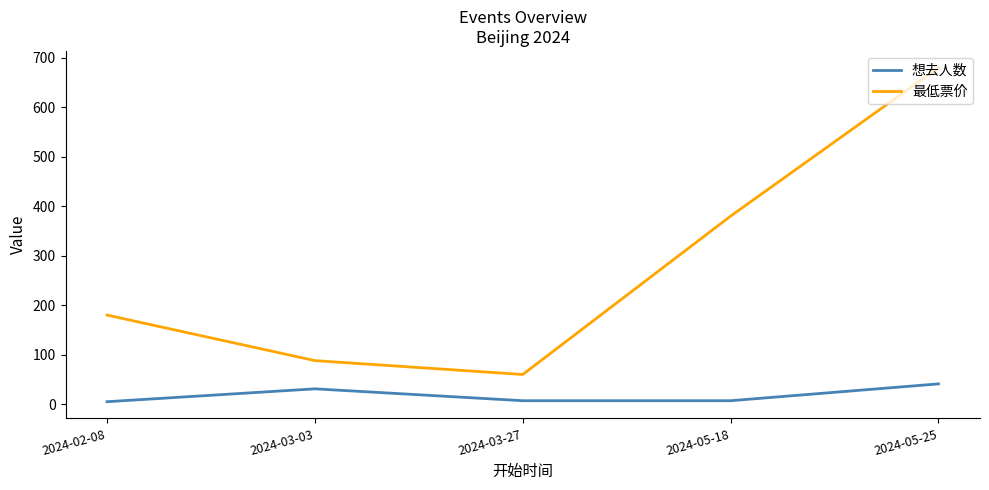

True or false: 最低票价 and 想去人数 cross at least once.

False